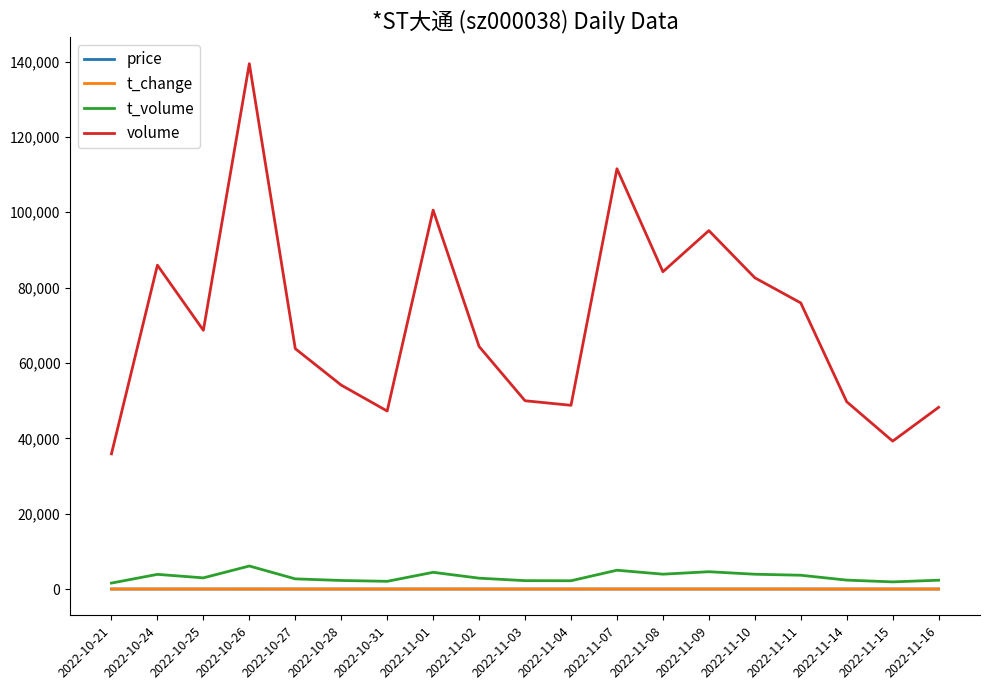

True or false: volume and price cross at least once.

False